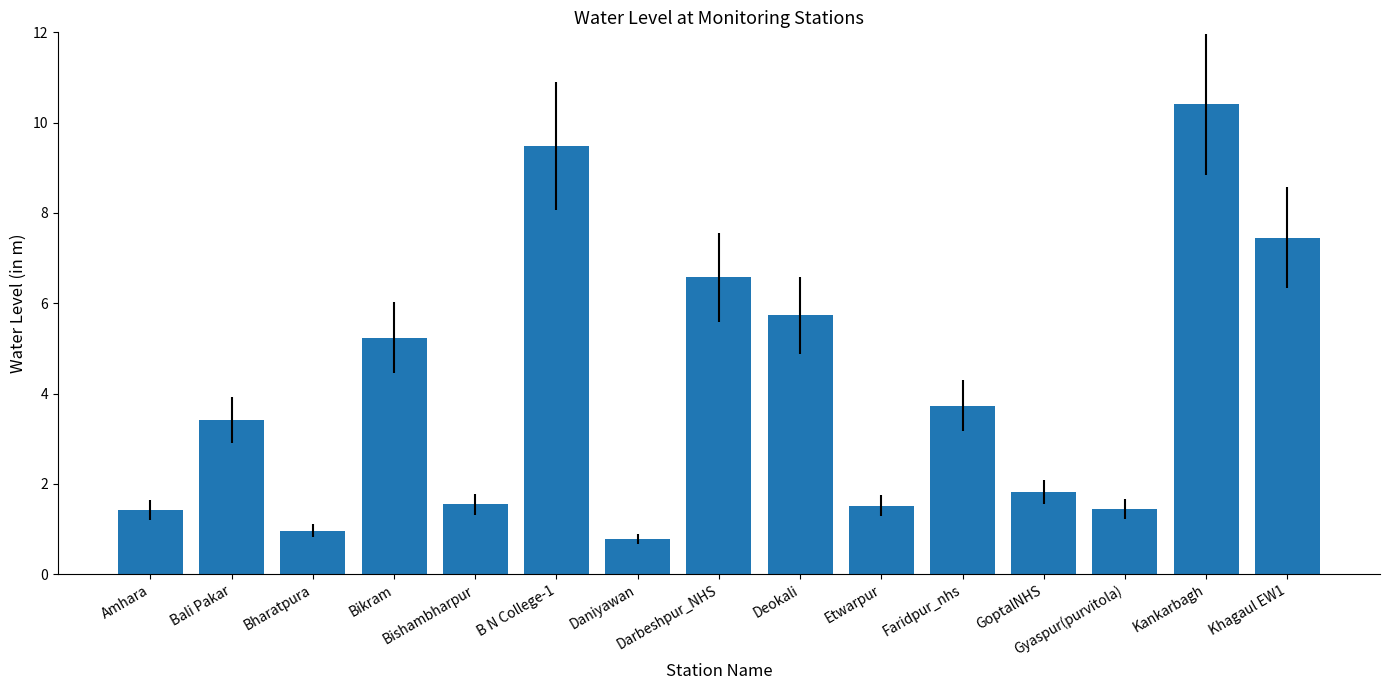

The chart shows a value of 1.4 at Gyaspur(purvitola). True or false?

True